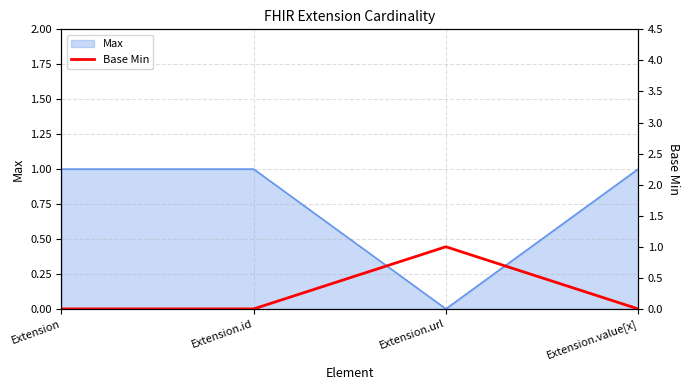

Does the chart display data point markers on the line(s)?

No